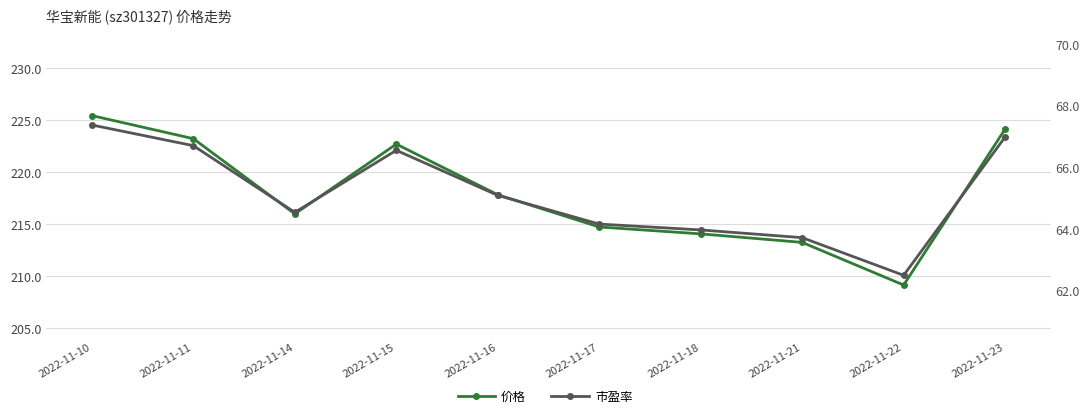

True or false: 价格 has a value of 214.7 at 2022-11-17.

True